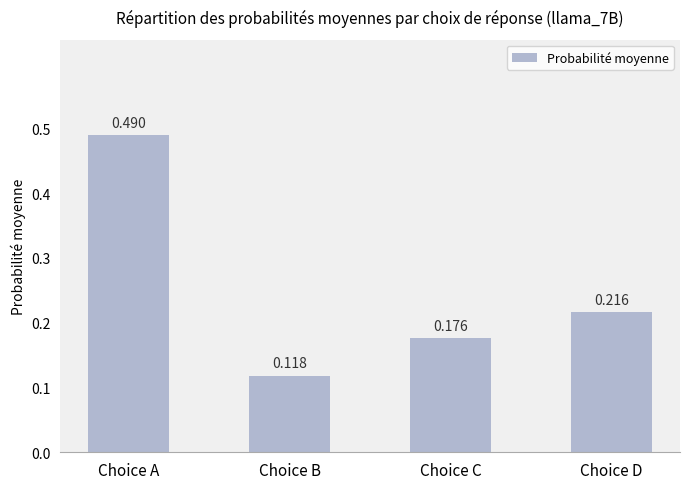

List the labels in order of value, smallest first.

Choice B, Choice C, Choice D, Choice A